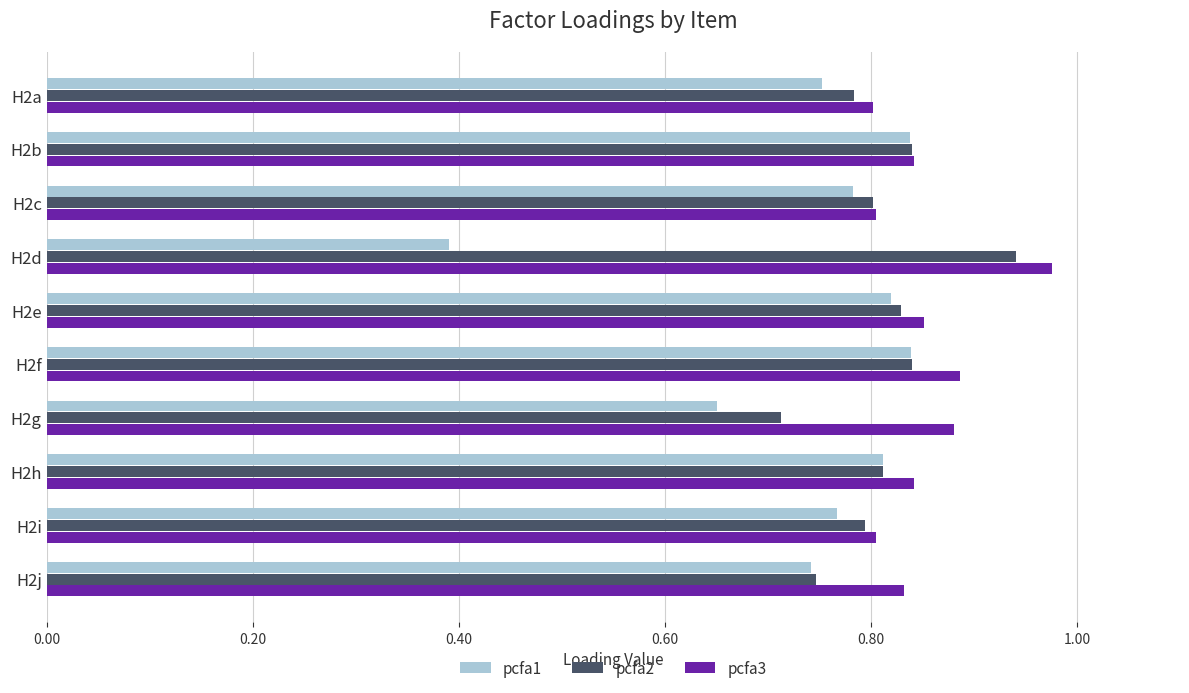

What is the total value across all series at H2e?

2.5